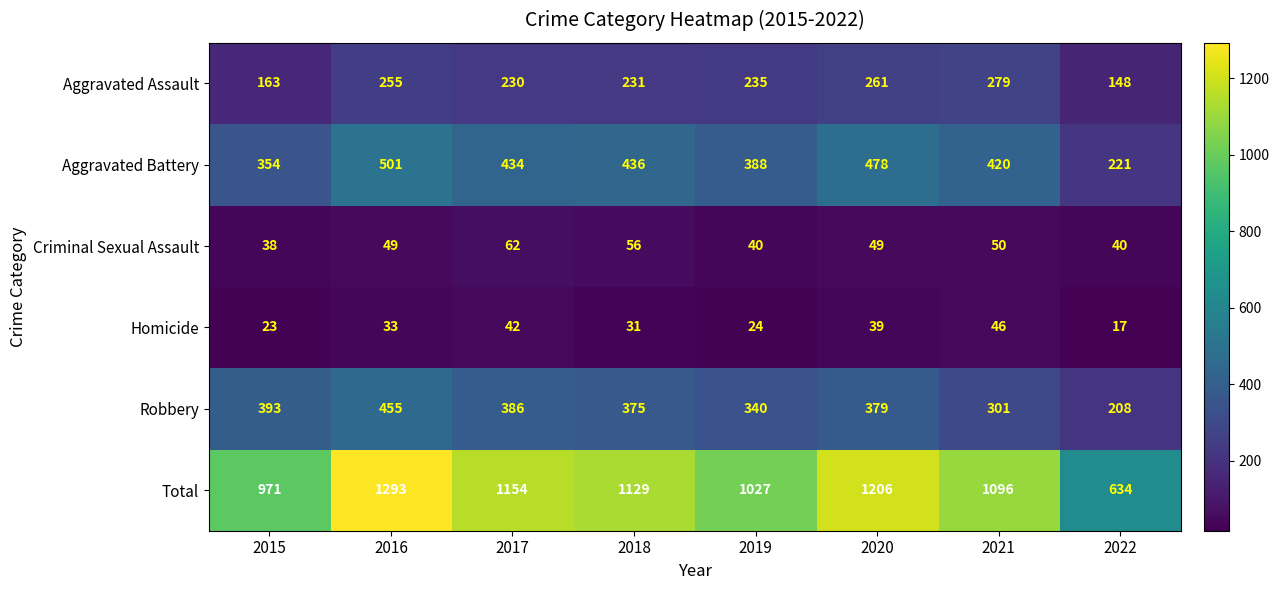

At how many categories does at least one series exceed 1081?

5